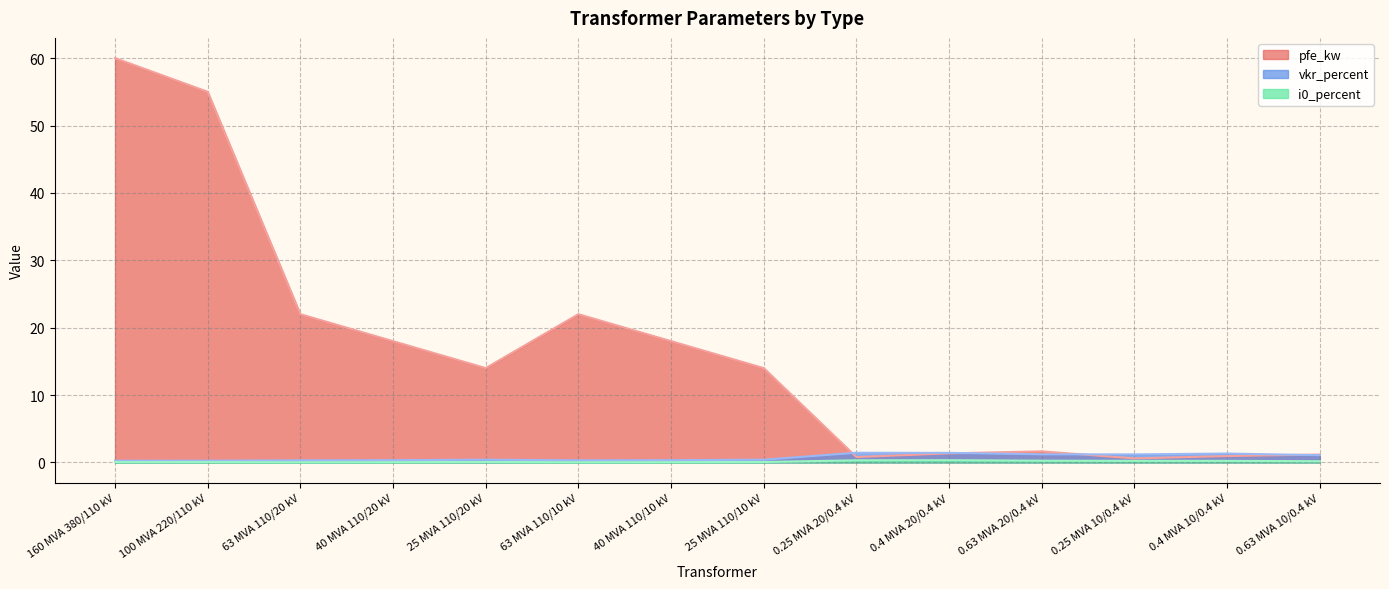

Reading left to right, transcribe all the data shown in this chart.

pfe_kw: 60.0	55.0	22.0	18.0	14.0	22.0	18.0	14.0	0.8	1.4	1.6	0.6	0.9	1.2
vkr_percent: 0.2	0.3	0.3	0.3	0.4	0.3	0.3	0.4	1.4	1.4	1.2	1.2	1.3	1.1
i0_percent: 0.1	0.1	0.0	0.1	0.1	0.0	0.1	0.1	0.3	0.3	0.3	0.2	0.2	0.2